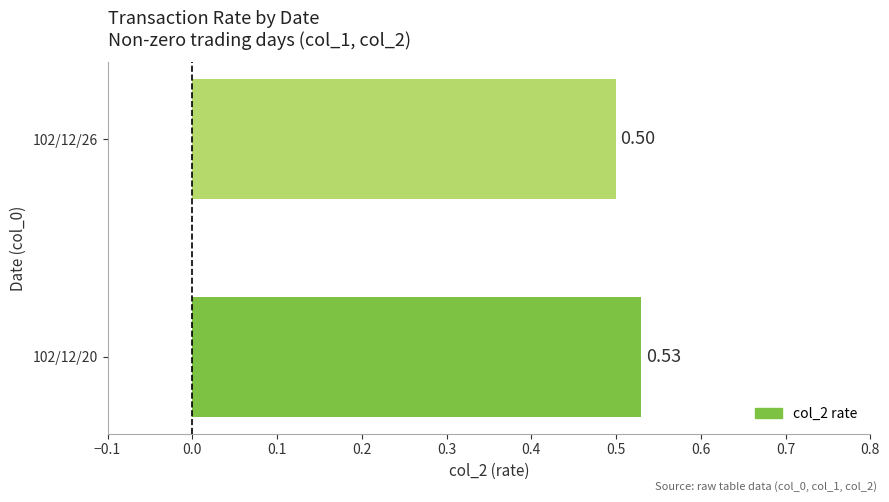

What is the average value?

0.5